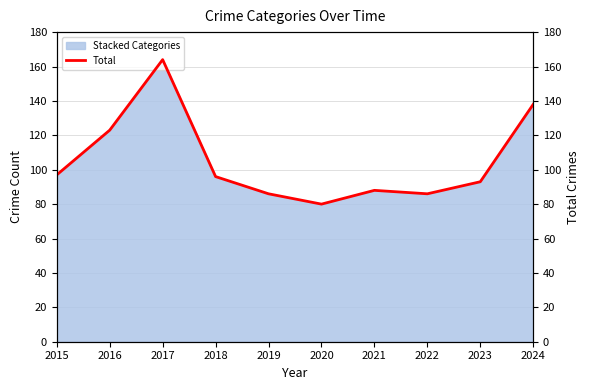

What is the sum of the values at 2022 and 2016?

209